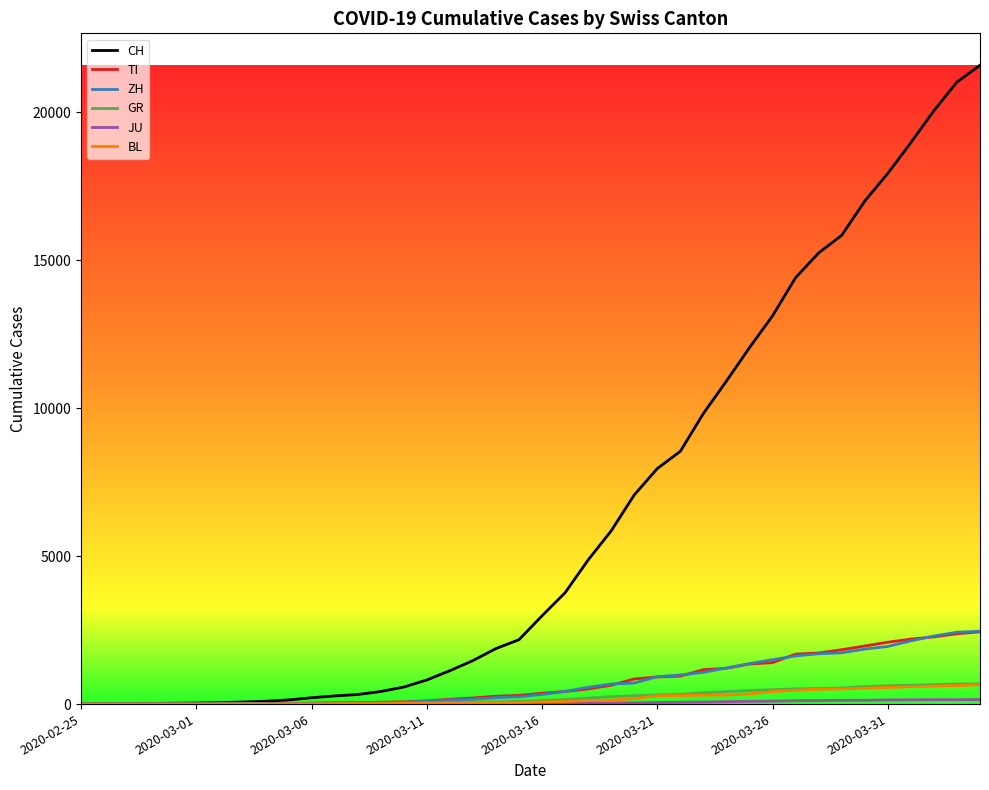

What is the sum of all TI values?

29715